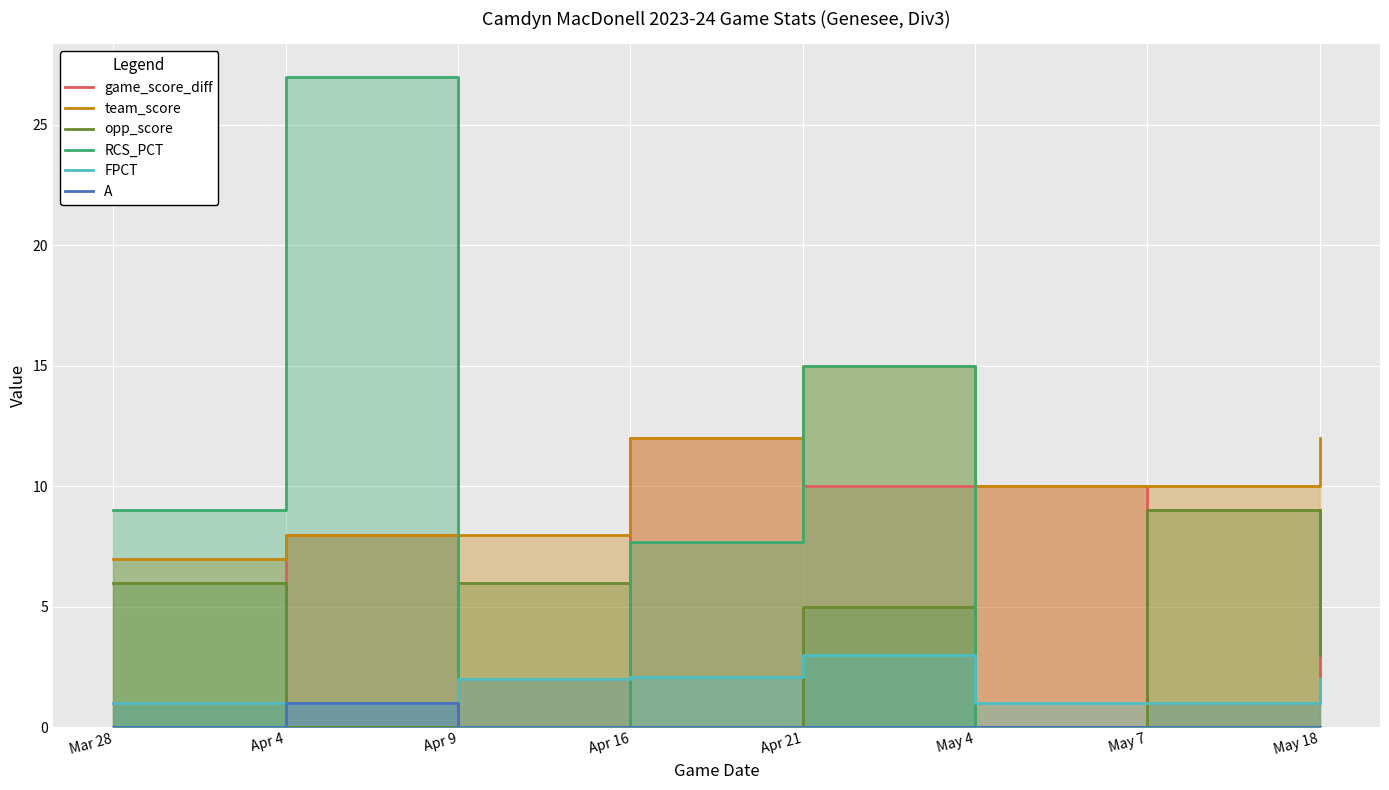

What are all the series names shown in the legend?

game_score_diff, team_score, opp_score, RCS_PCT, FPCT, A